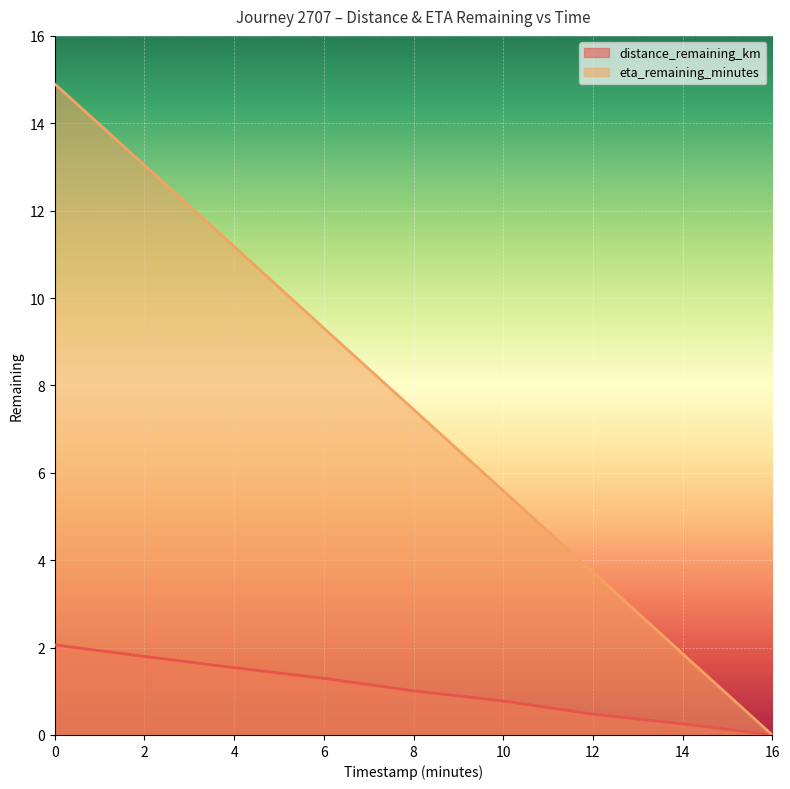

What is the sum of the distance_remaining_km values at 14 and 10?

1.0